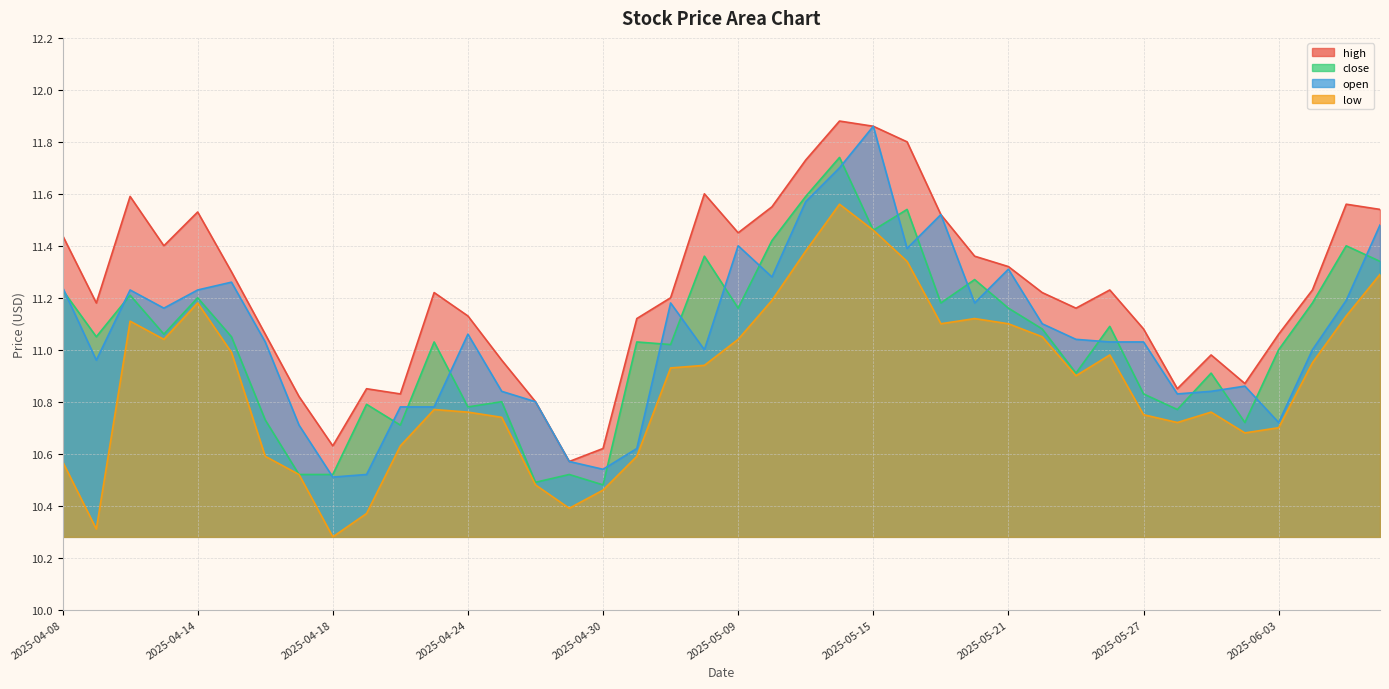

What is the spread (max minus min) of values at 2025-05-22?

0.2